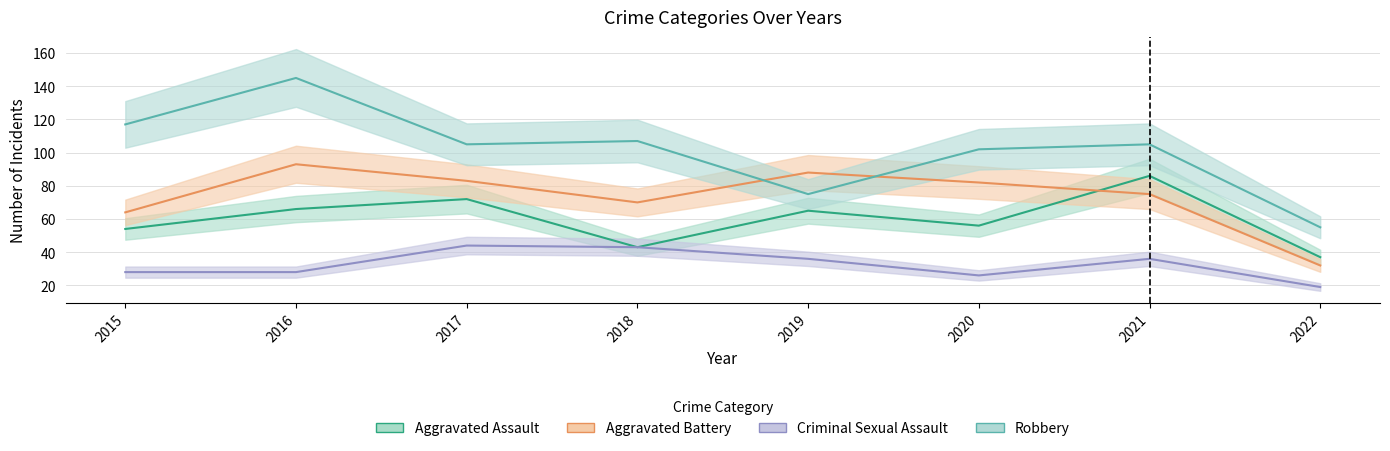

Is it true that Aggravated Battery line equals 21 at 2015?

False